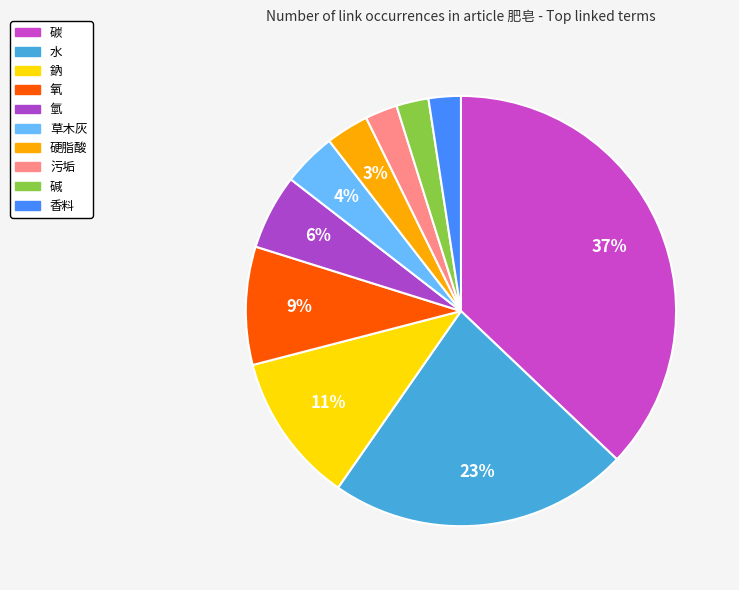

Combined, do 碳 and 污垢 account for over 50%?

No